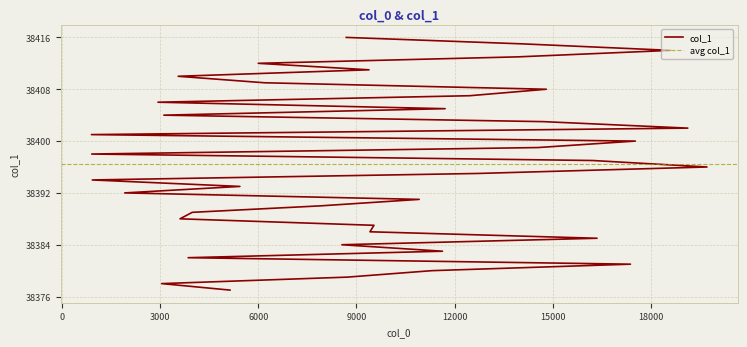

What is the change in value from 8722 to 5439?

+14